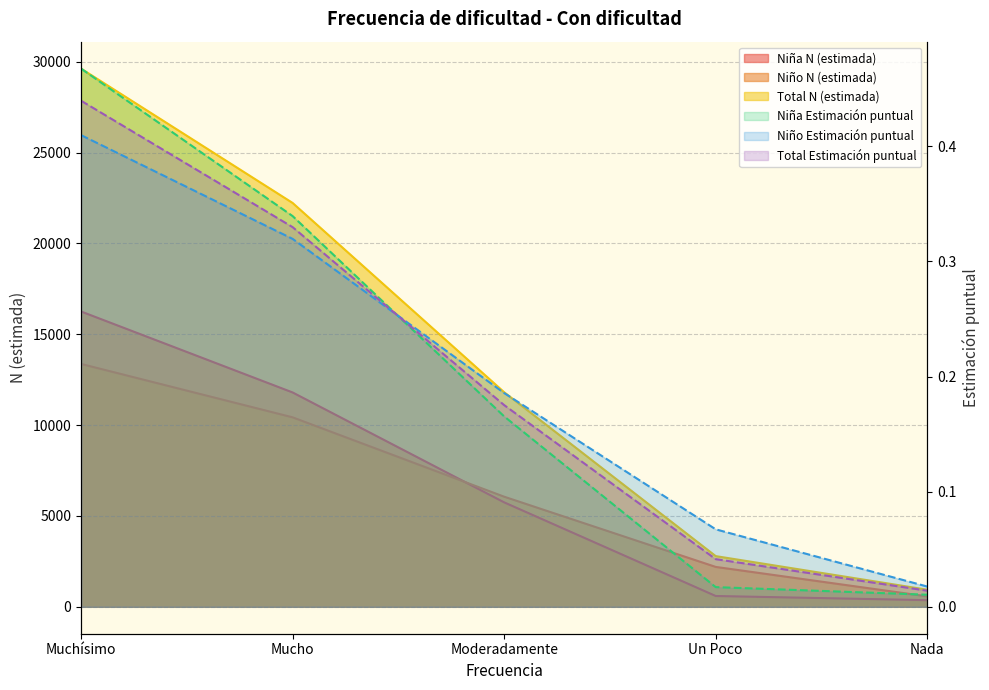

What is the value of the Niña Estimación puntual point at the 1st from the left?

0.5